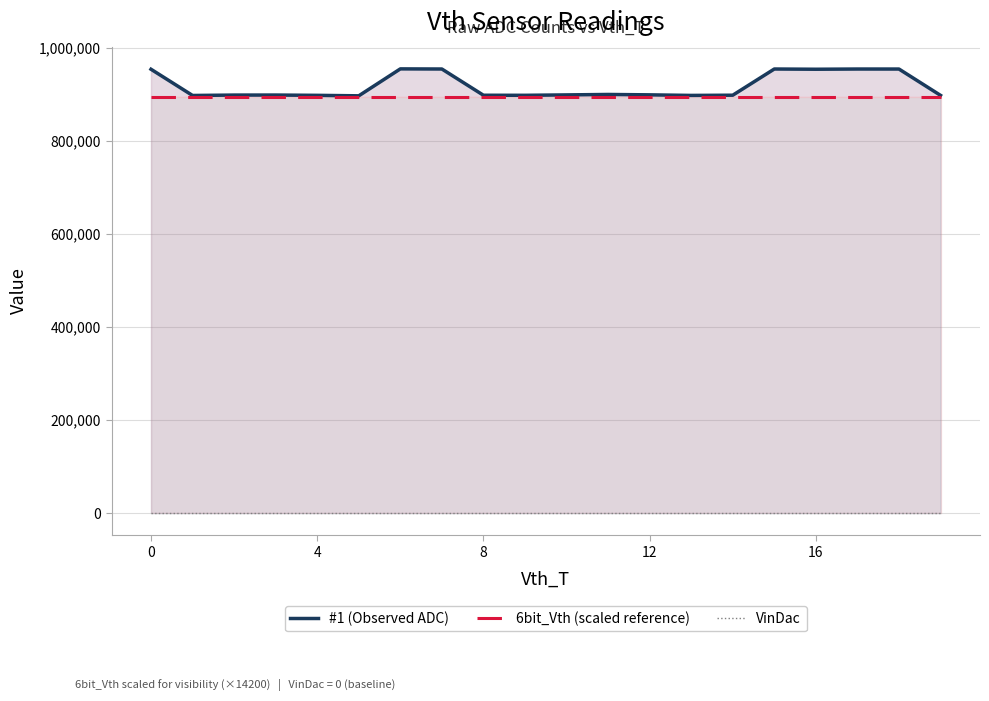

What is the difference between the maximum and second lowest values in the #1 (Observed ADC) series?

57131